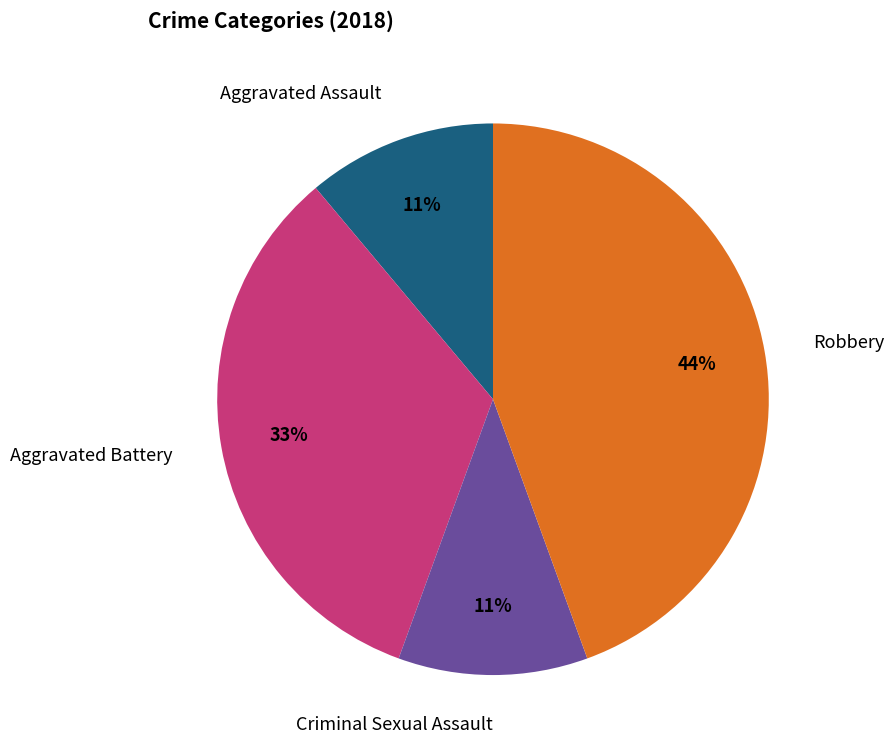

What is the ratio of the value at Robbery to the value at Aggravated Battery?

1.3